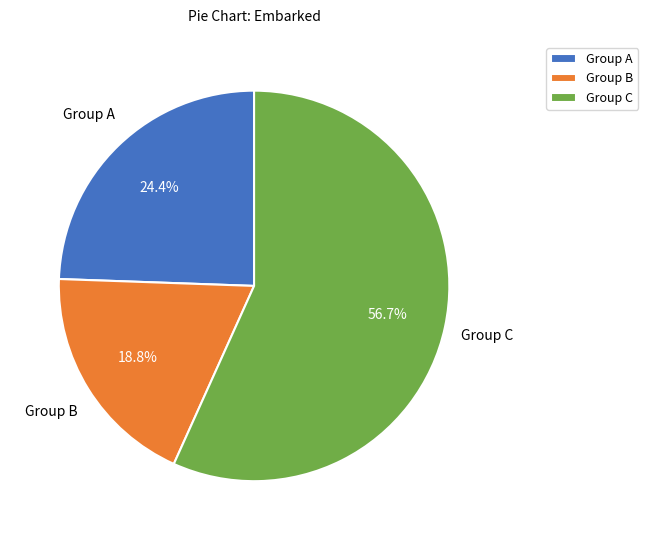

Do Group C and Group B together represent more than half of the pie?

Yes